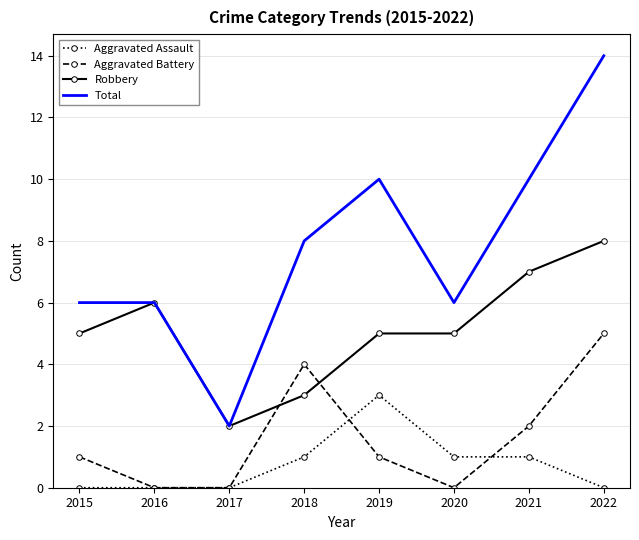

True or false: Robbery and Aggravated Assault cross at least once.

False